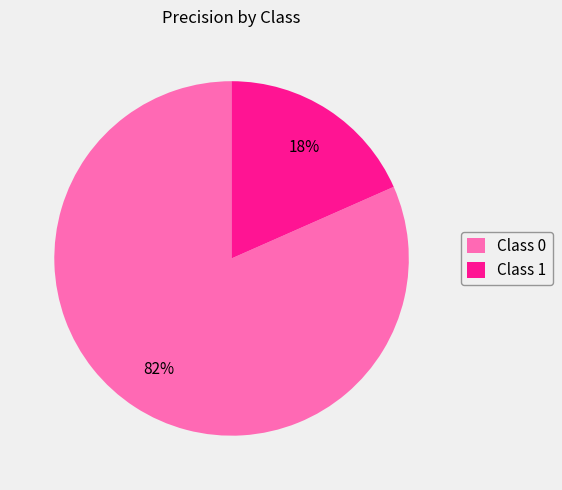

How many slices are in this pie chart?

2